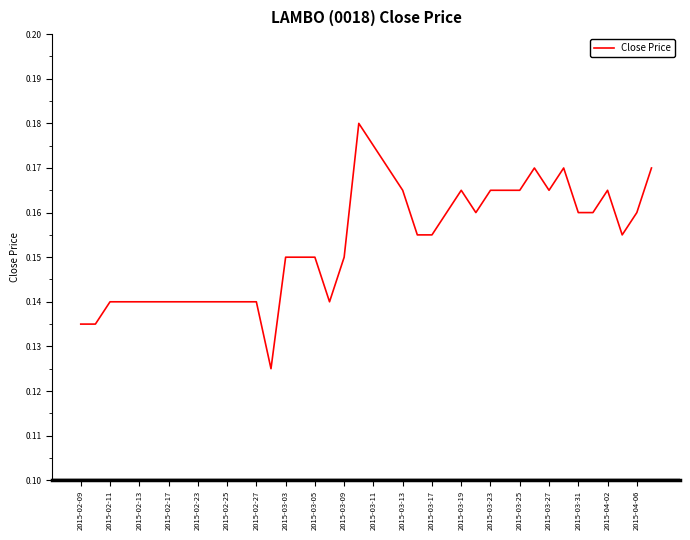

True or false: the data has more than 1 interior local peaks.

True